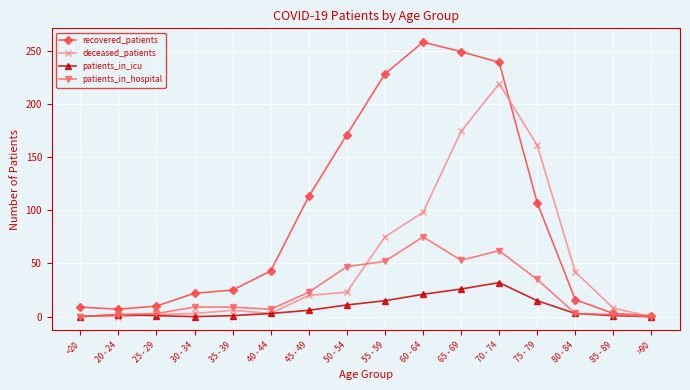

What is the spread (max minus min) of values at 65 - 69?

223